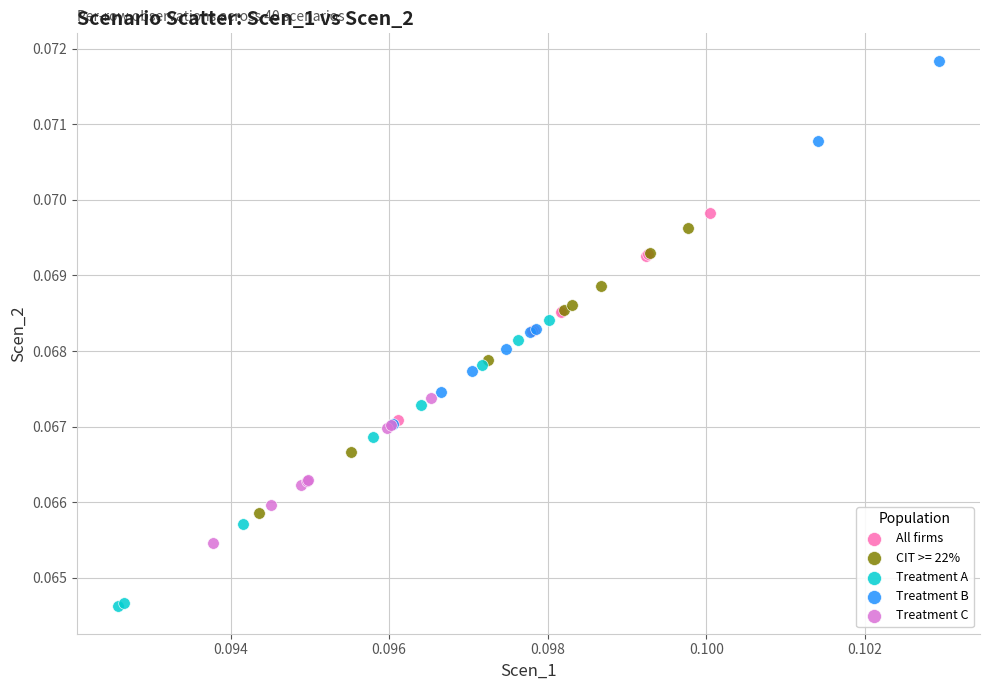

Which series contains the highest Y value?

Treatment B